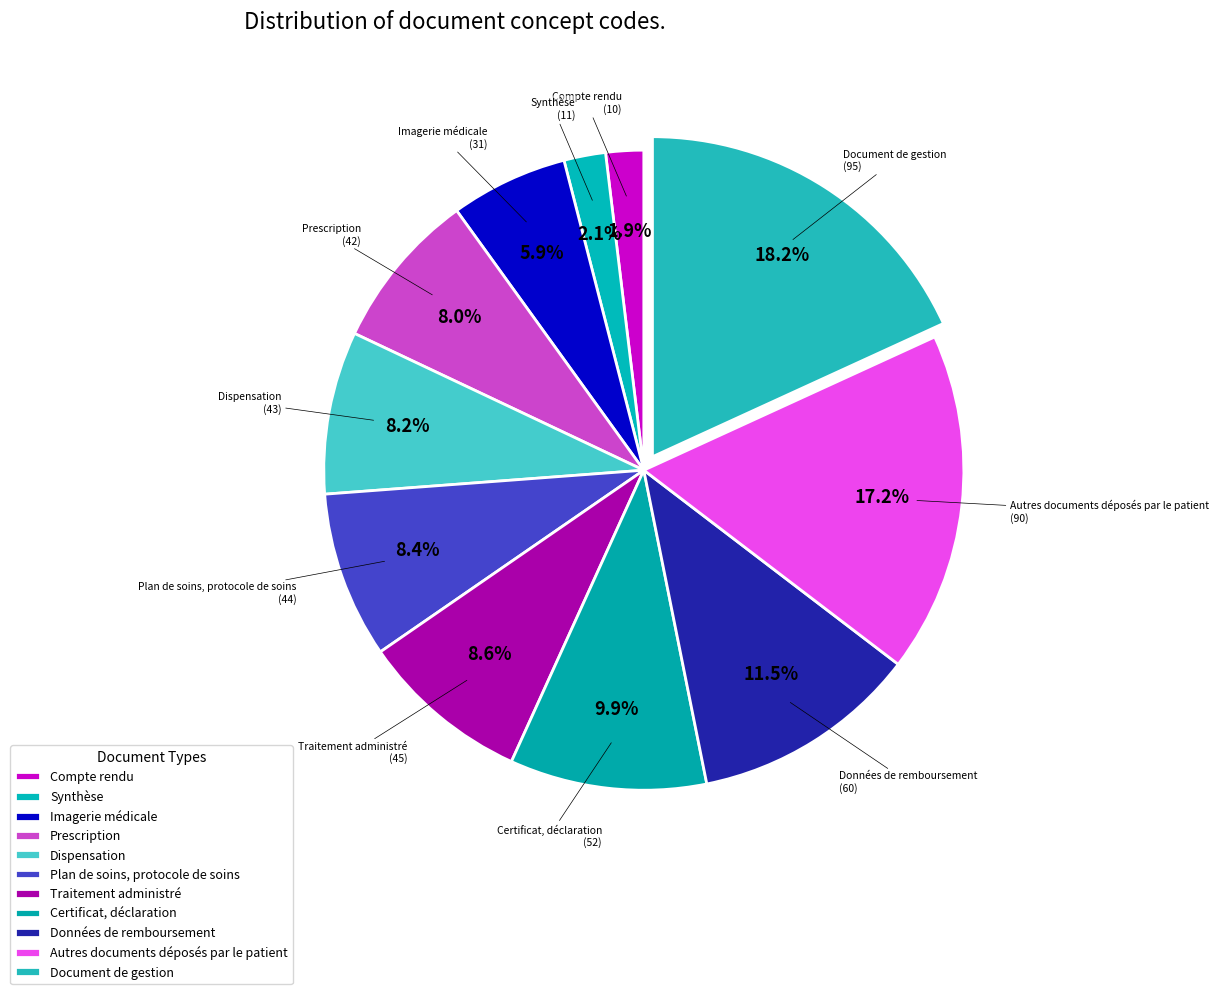

Rank the categories by value from highest to lowest.

Document de gestion, Autres documents déposés par le patient, Données de remboursement, Certificat, déclaration, Traitement administré, Plan de soins, protocole de soins, Dispensation, Prescription, Imagerie médicale, Synthèse, Compte rendu